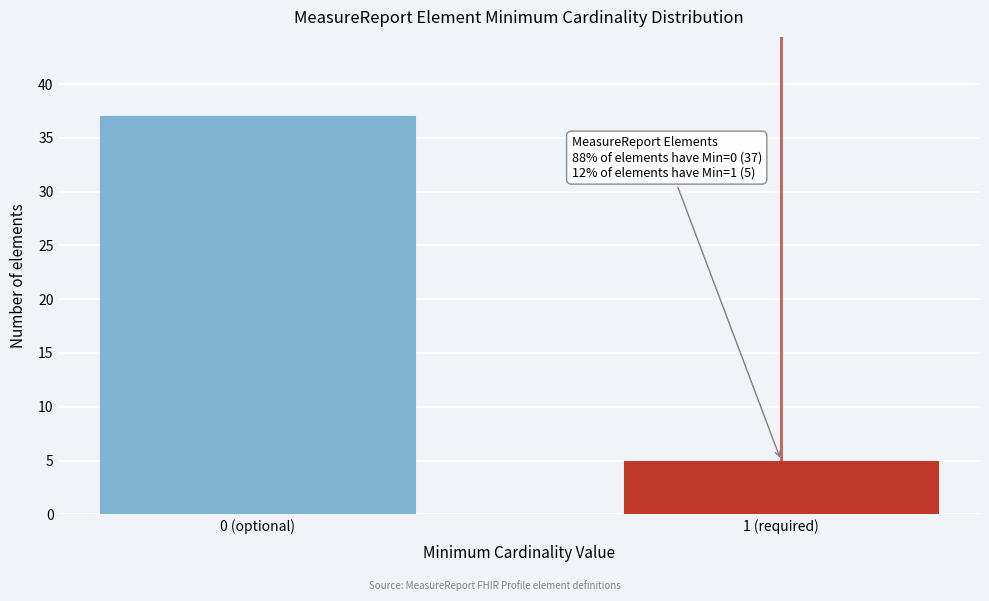

Reading left to right, transcribe all the data shown in this chart.

37	5